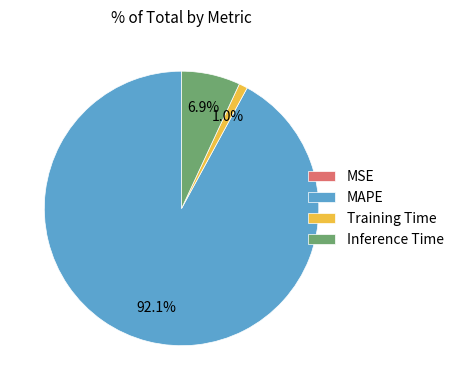

Does any single category account for the majority?

Yes